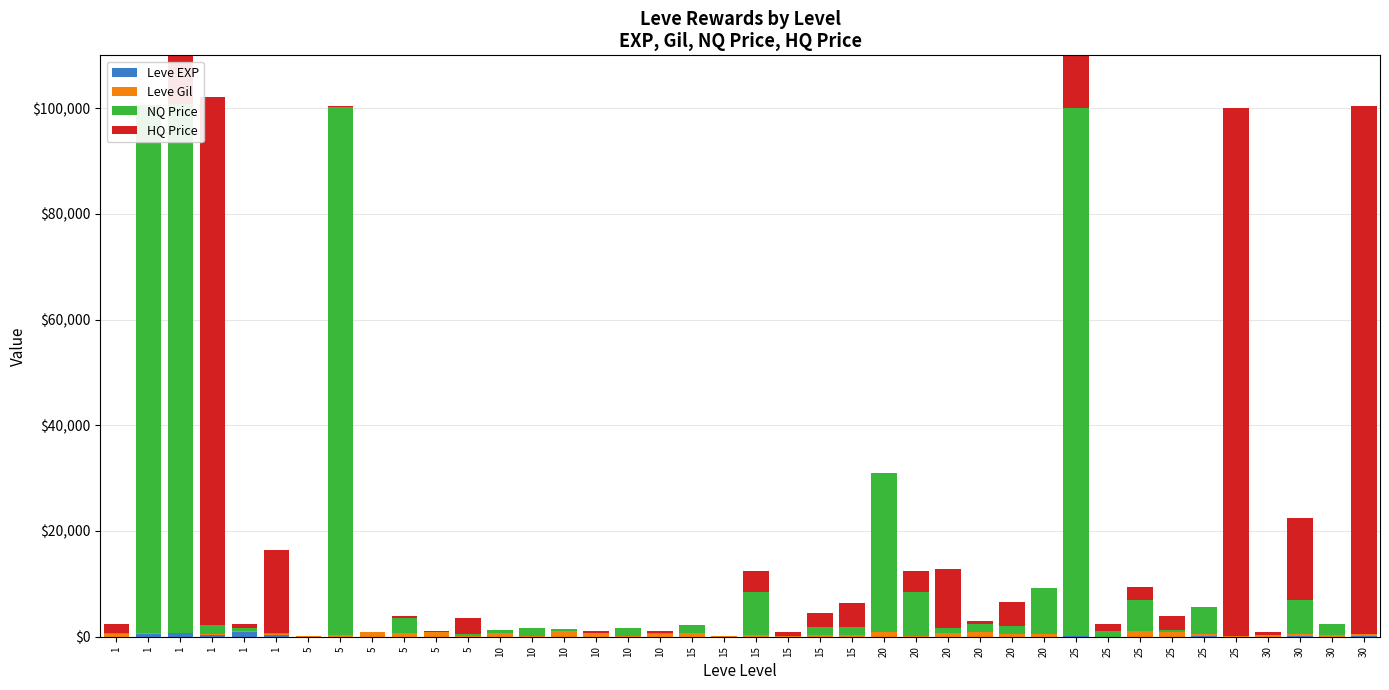

List the series in order of their peak value, highest first.

NQ Price, HQ Price, Leve Gil, Leve EXP